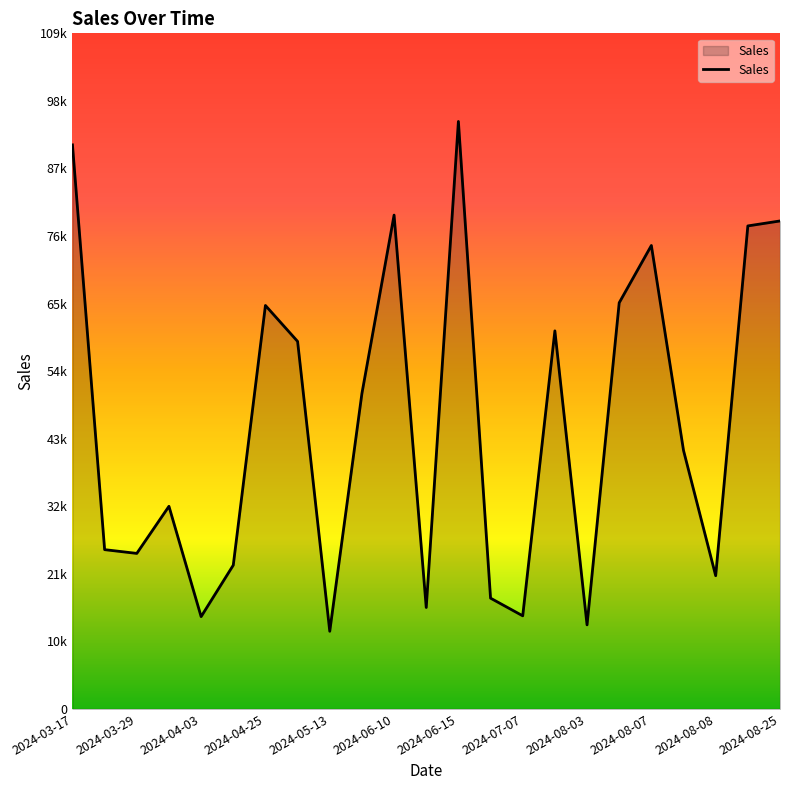

Does the chart have visible grid lines?

No